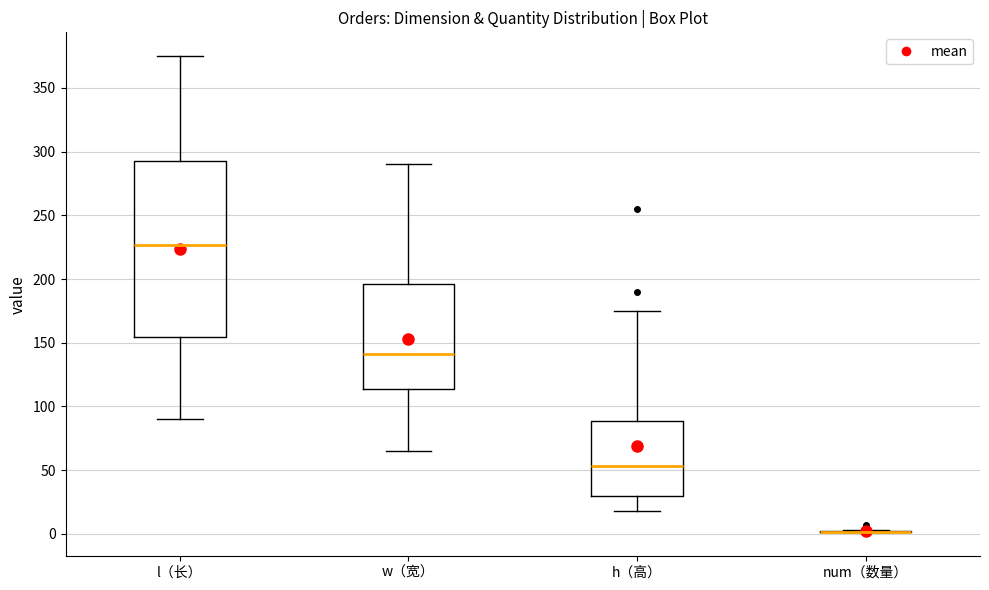

Which box is the tallest, from its lower edge to its upper edge?

l（长）